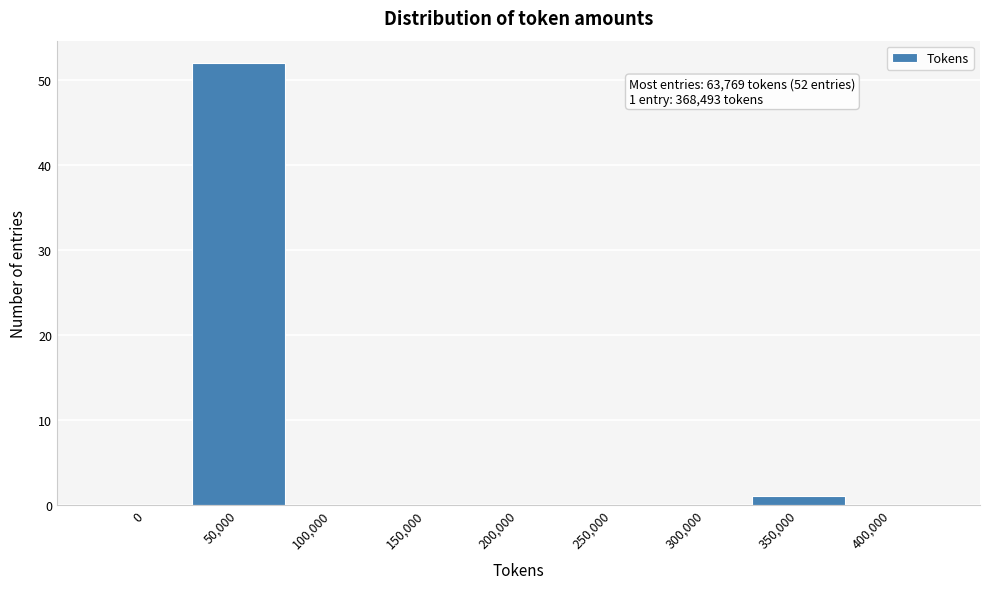

Reading left to right, list all the values displayed in this chart.

0=0	50,000=52	100,000=0	150,000=0	200,000=0	250,000=0	300,000=0	350,000=1	400,000=0